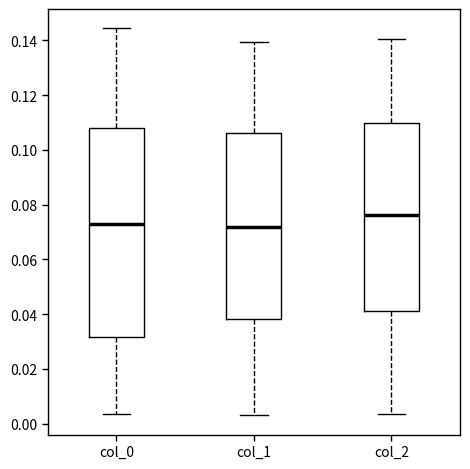

Which box is the tallest, from its lower edge to its upper edge?

col_0